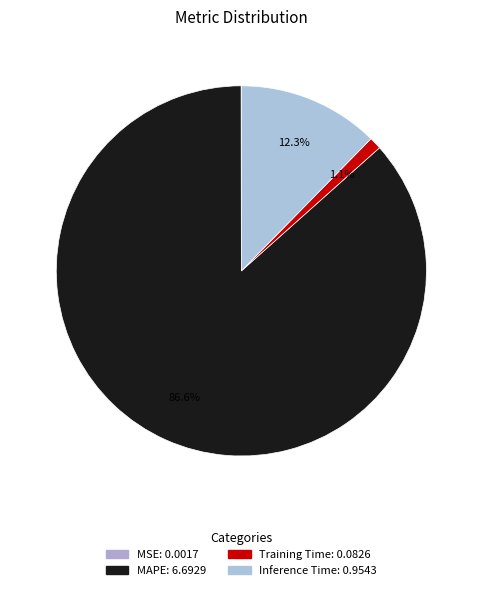

What is the change in value from MSE to Inference Time?

+1.0